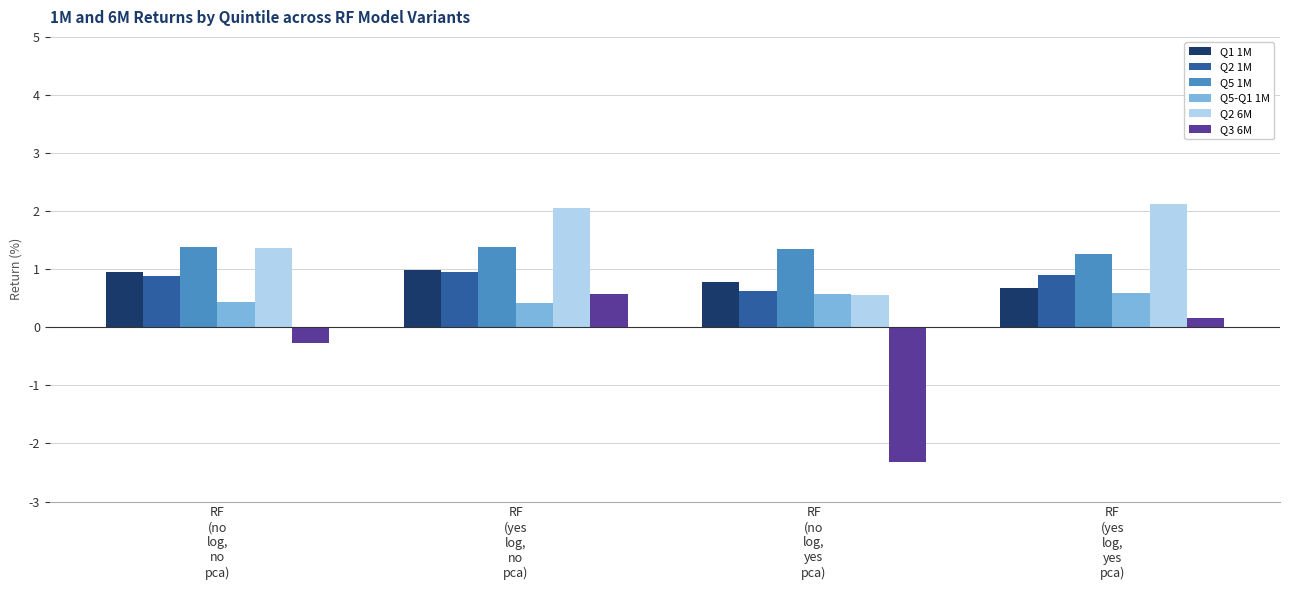

Which series has the widest spread of values?

Q3 6M